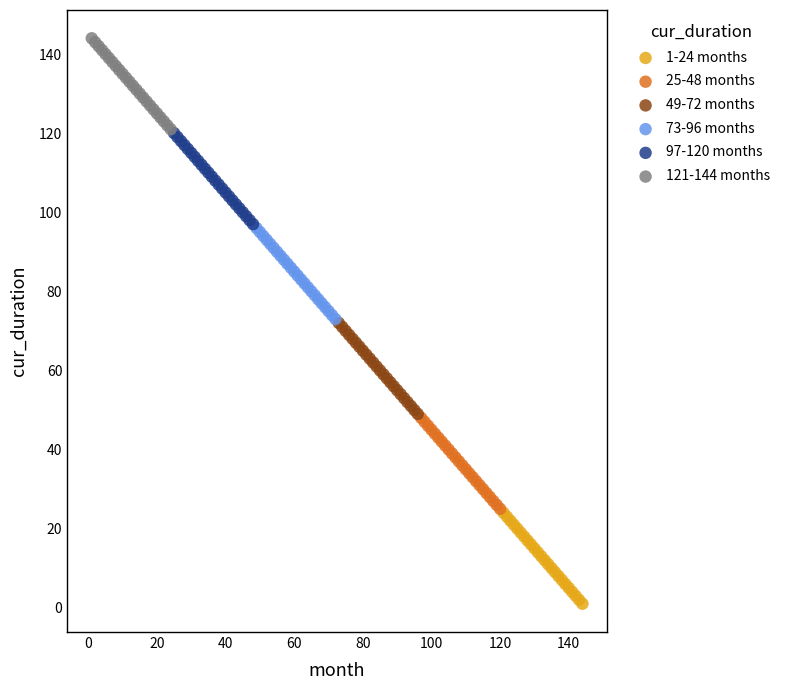

Which series reaches the minimum Y coordinate?

1-24 months